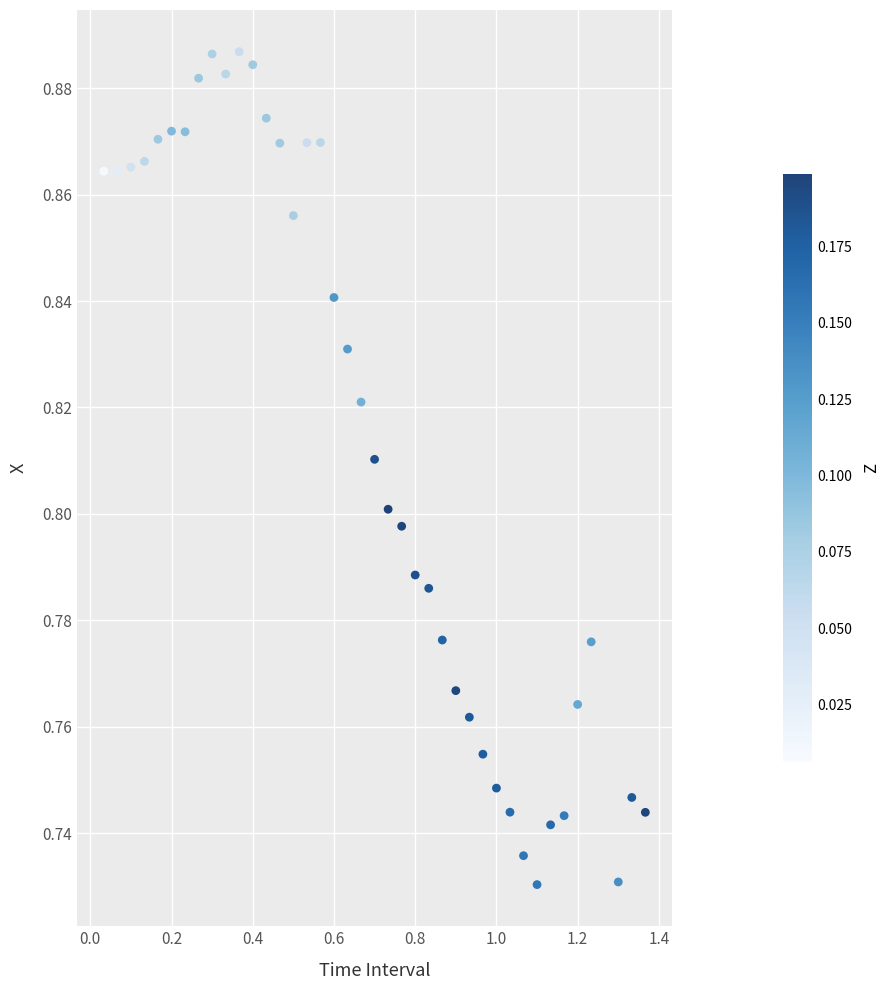

Count the number of points in this scatter plot.

40